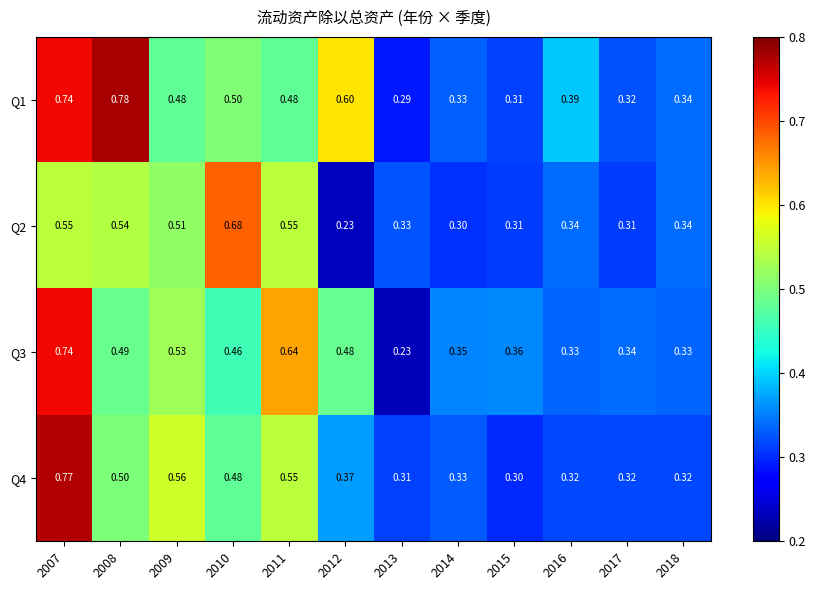

Is the value of Q2 at 2011 greater than the value of Q3 at 2009?

Yes